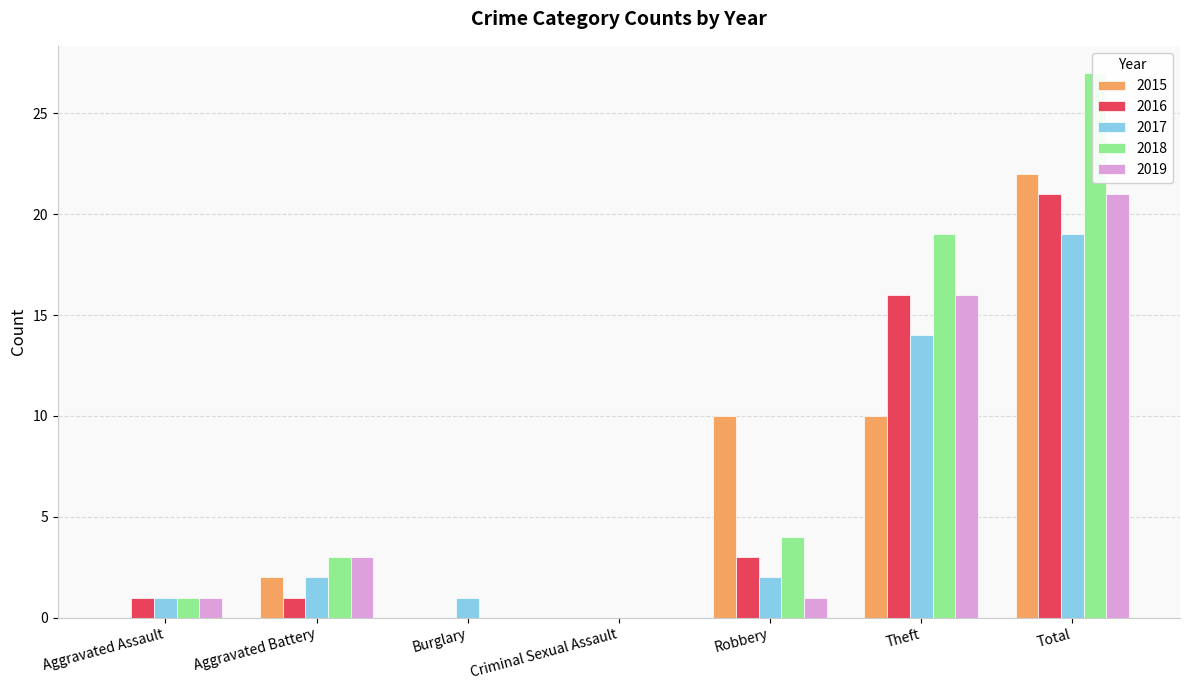

What is the total value across all series at Burglary?

1